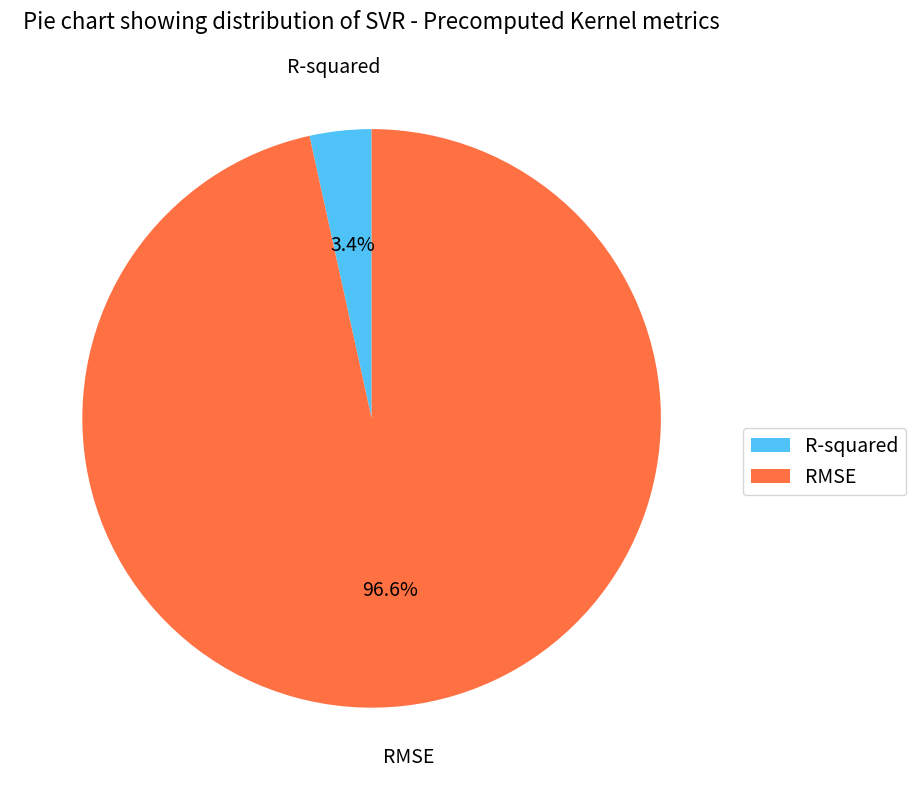

How much of the chart is everything except RMSE?

3.4%